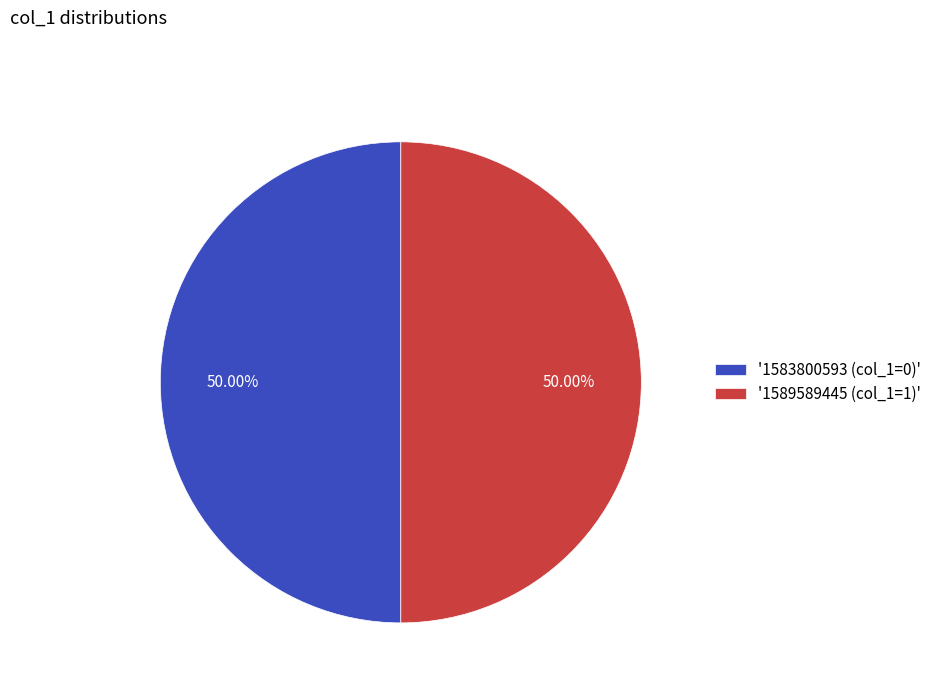

Approximately how many times larger is the value at '1583800593 (col_1=0)' compared to '1589589445 (col_1=1)'?

1.0